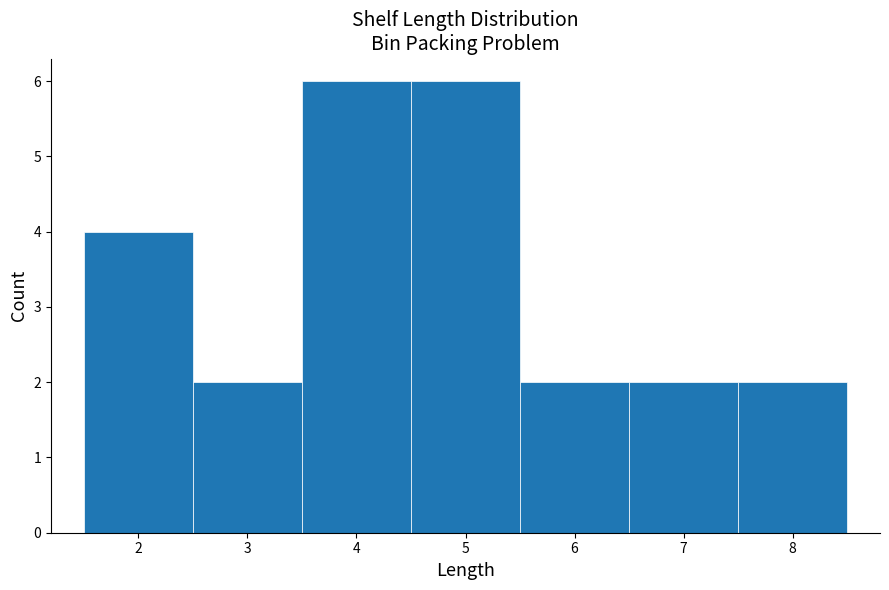

What is the height of the bar covering 7.5 to 8.5 on the x-axis? The values are not printed on the chart, so give them approximately, as read against the axis.

2